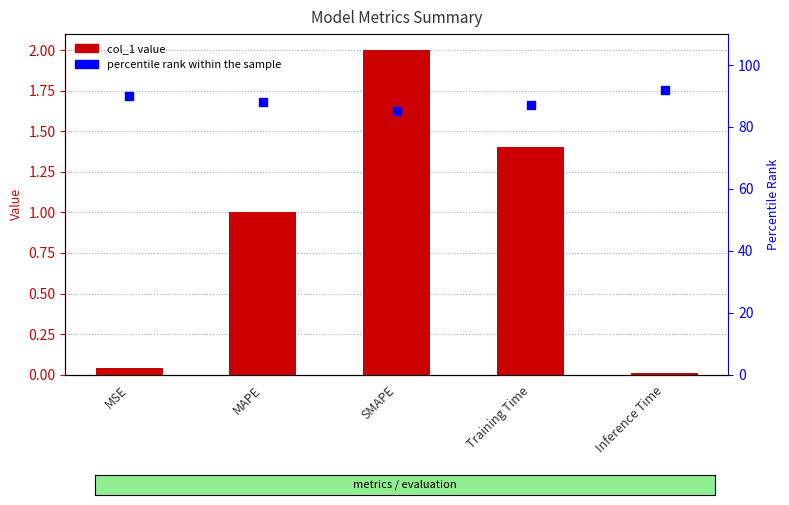

Which series has the largest Y range (max minus min)?

percentile rank within the sample